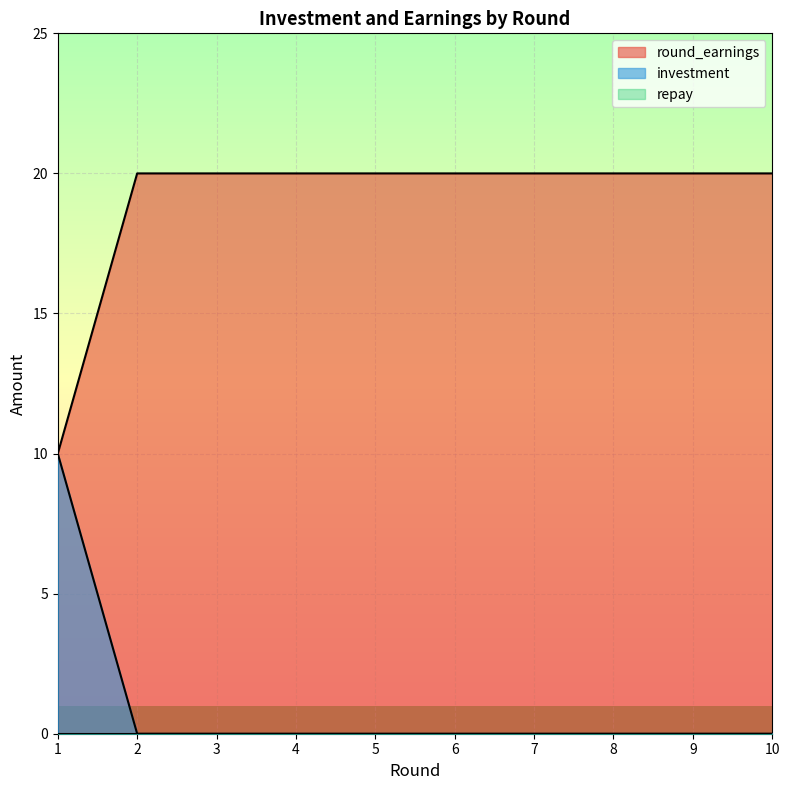

What is the minimum value for round_earnings?

10